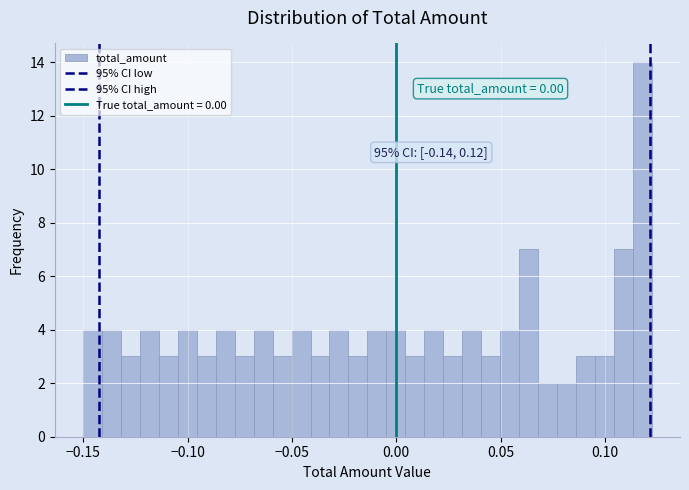

Around what value on the x-axis is the tallest bar? Give the approximate position of its centre, as read against the axis.

0.120